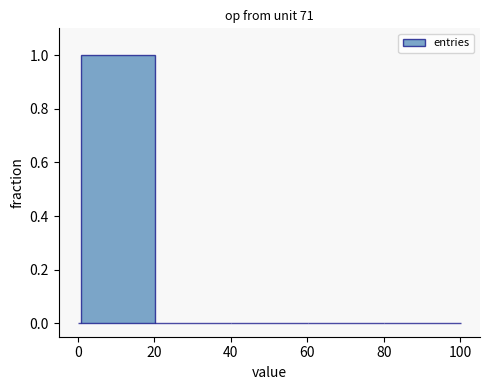

Around what value on the x-axis is the tallest bar? Give the approximate position of its centre, as read against the axis.

10